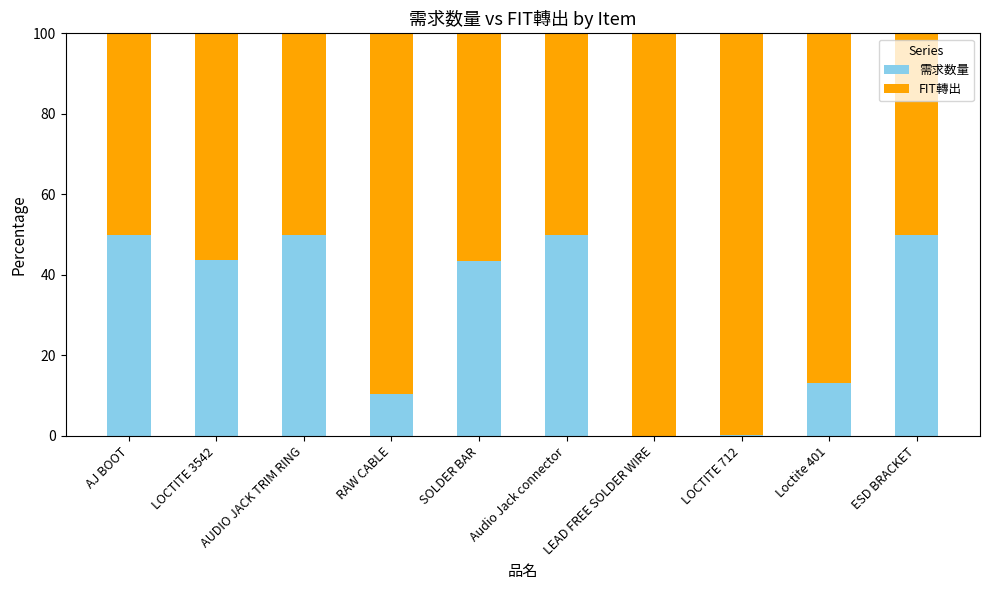

Are the bars horizontal?

No